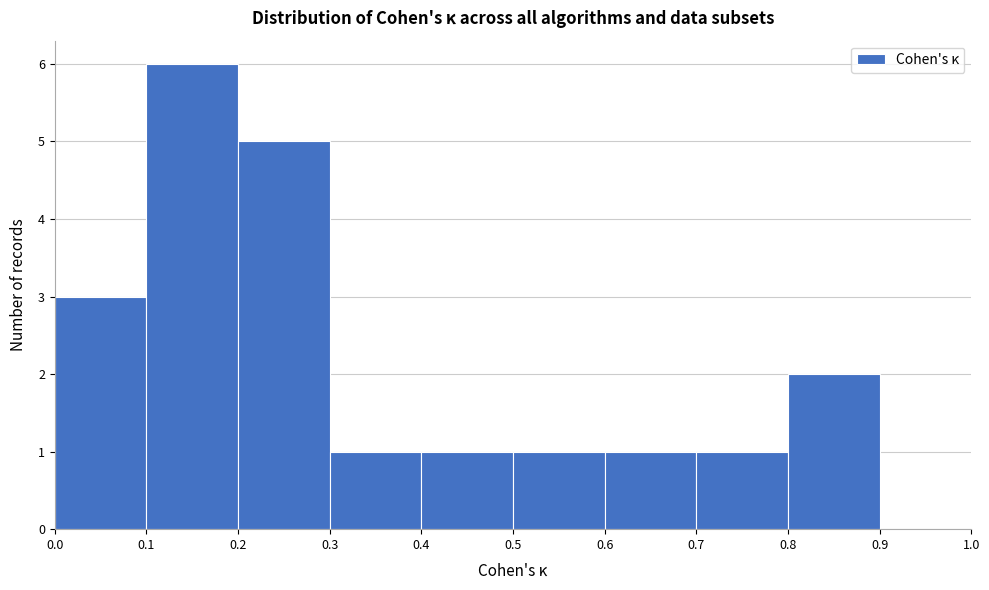

Which range on the x-axis has the tallest bar?

0.1 to 0.2